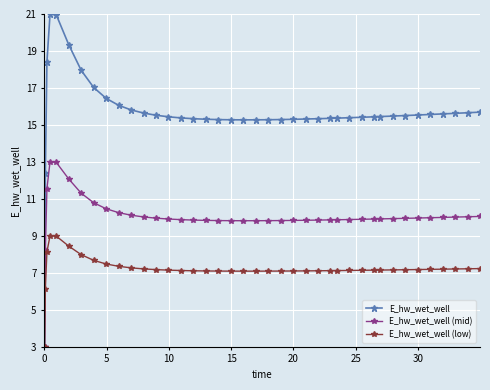

Which series has the largest total across all categories?

E_hw_wet_well